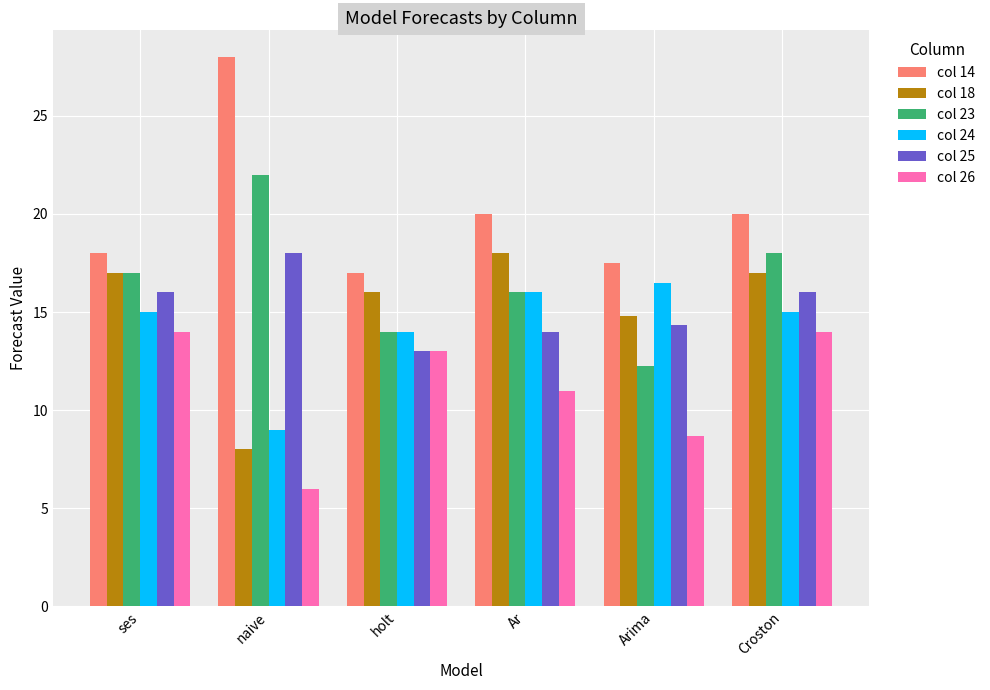

Where does the col 14 series first go above 20?

naive